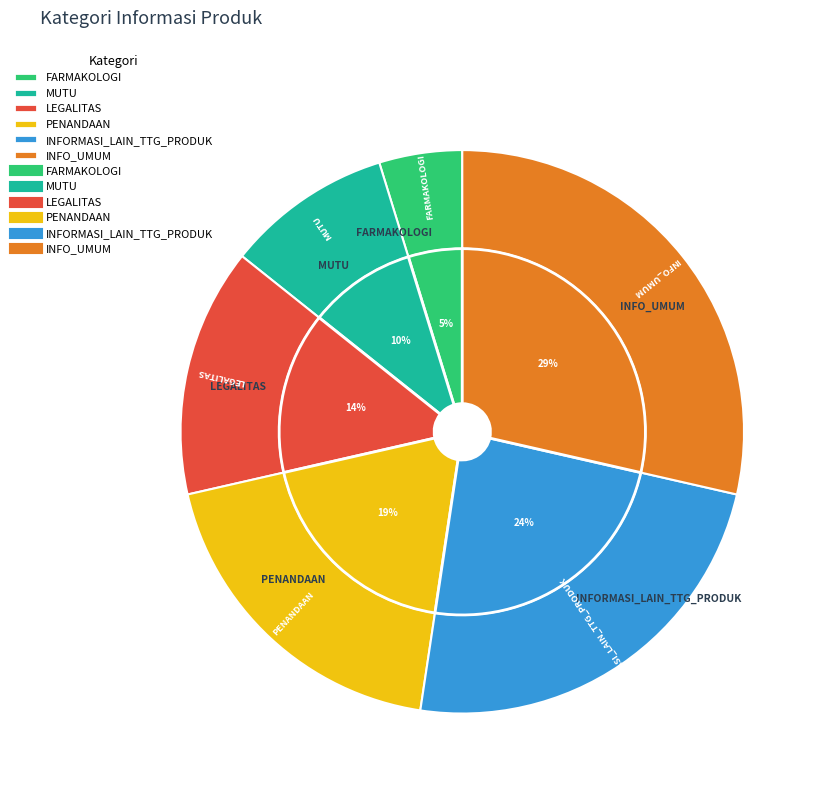

Combined, what portion of the pie is MUTU and INFO_UMUM?

38.1%